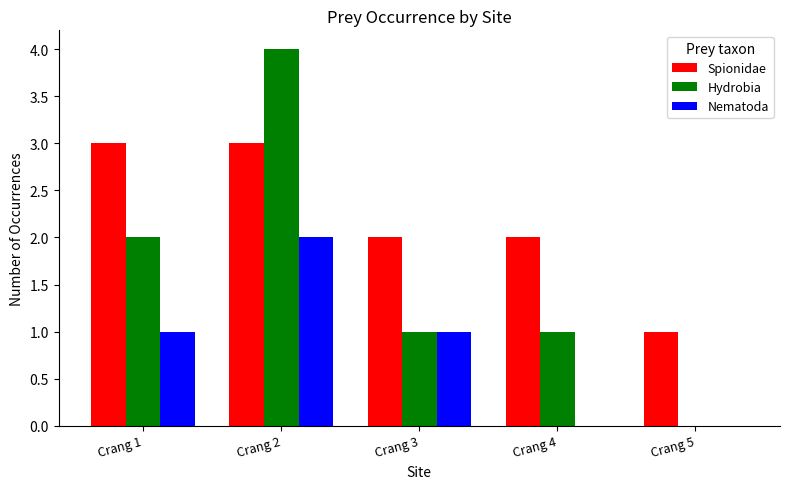

What is the sum of all Hydrobia values?

8